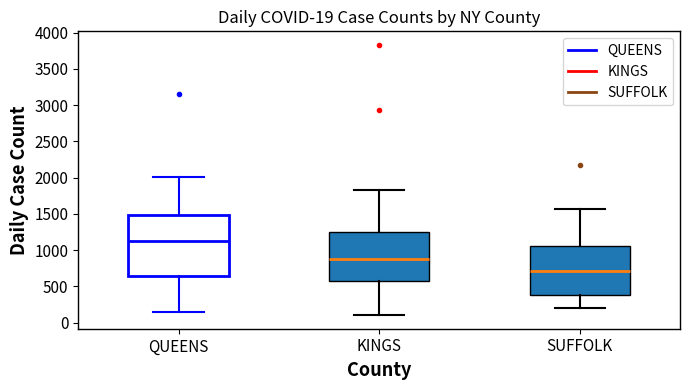

Comparing the boxes themselves (not the whiskers), which one is the tallest?

QUEENS